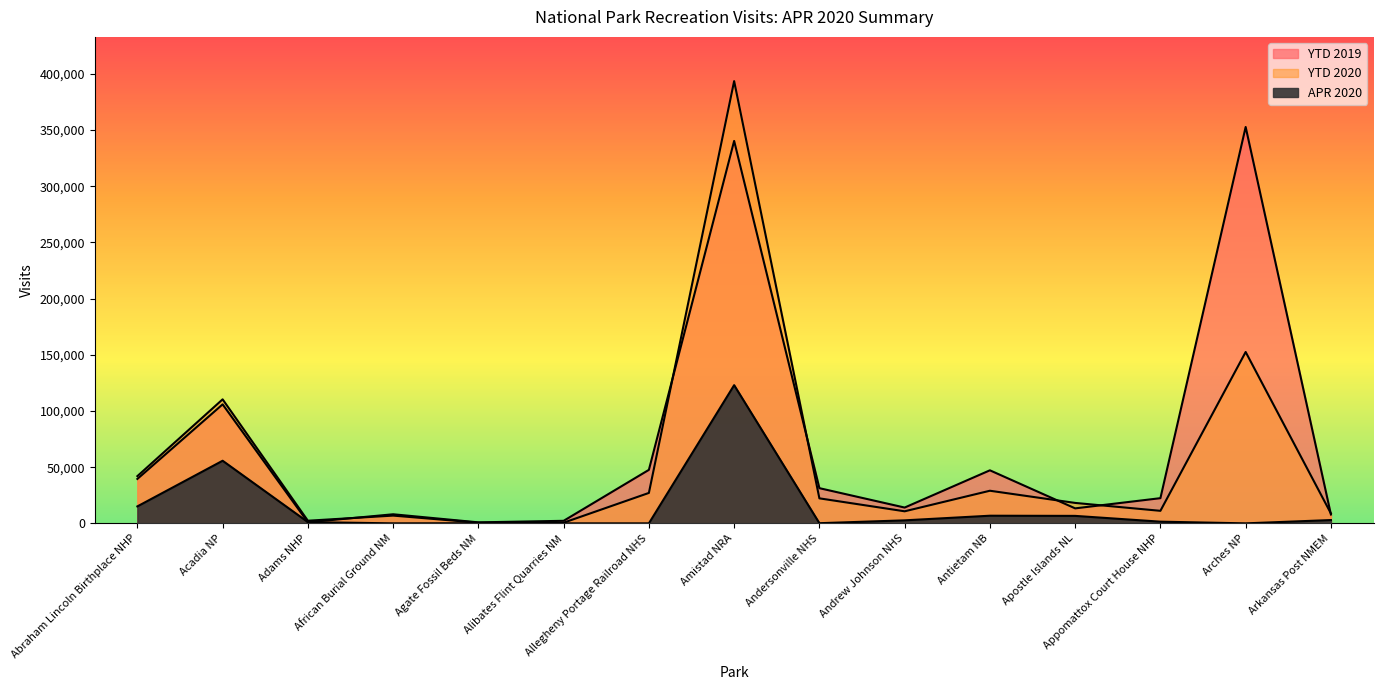

True or false: YTD 2020 and APR 2020 intersect in this chart.

False